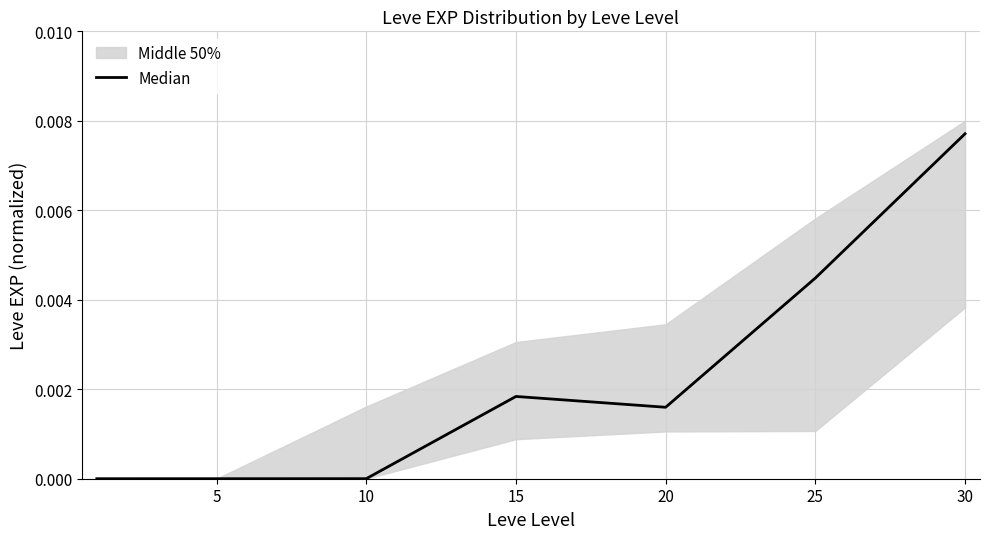

Count the number of categories in the chart.

7